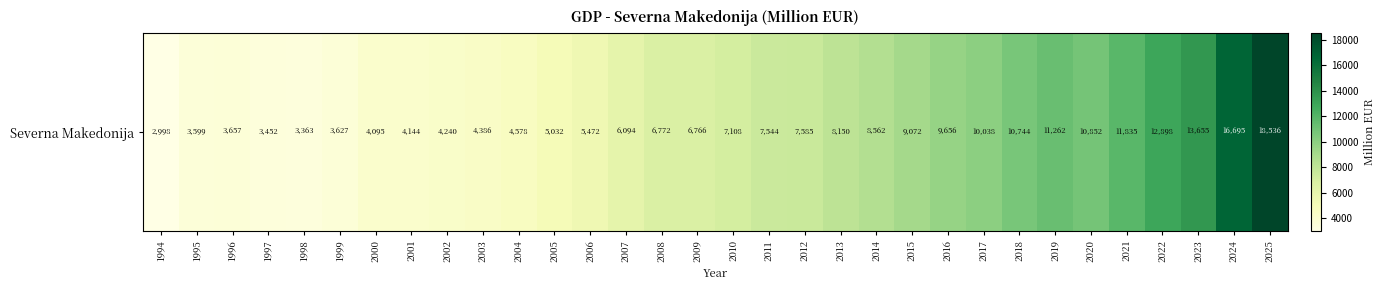

At which label does the data first exceed 7108?

2010